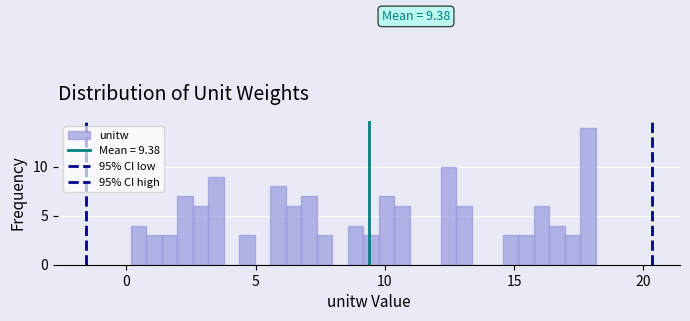

Around what value on the x-axis is the tallest bar? Give the approximate position of its centre, as read against the axis.

18.0